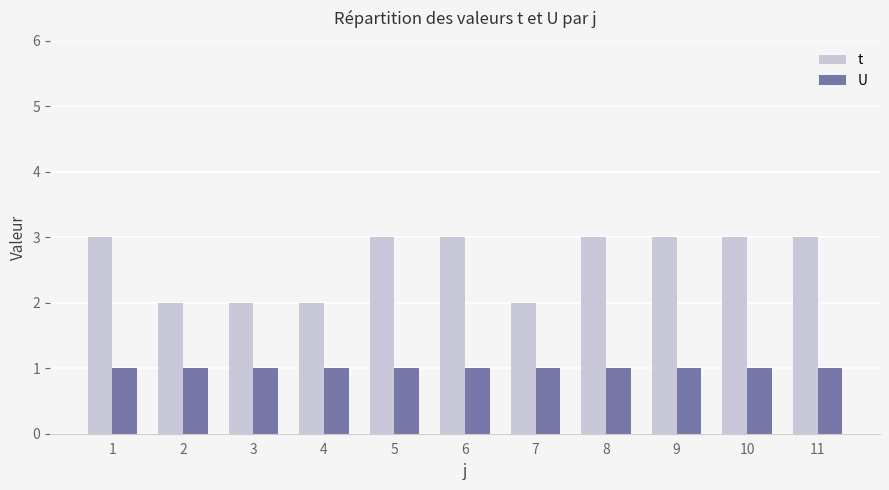

What is the sum of the t values at 10 and 9?

6